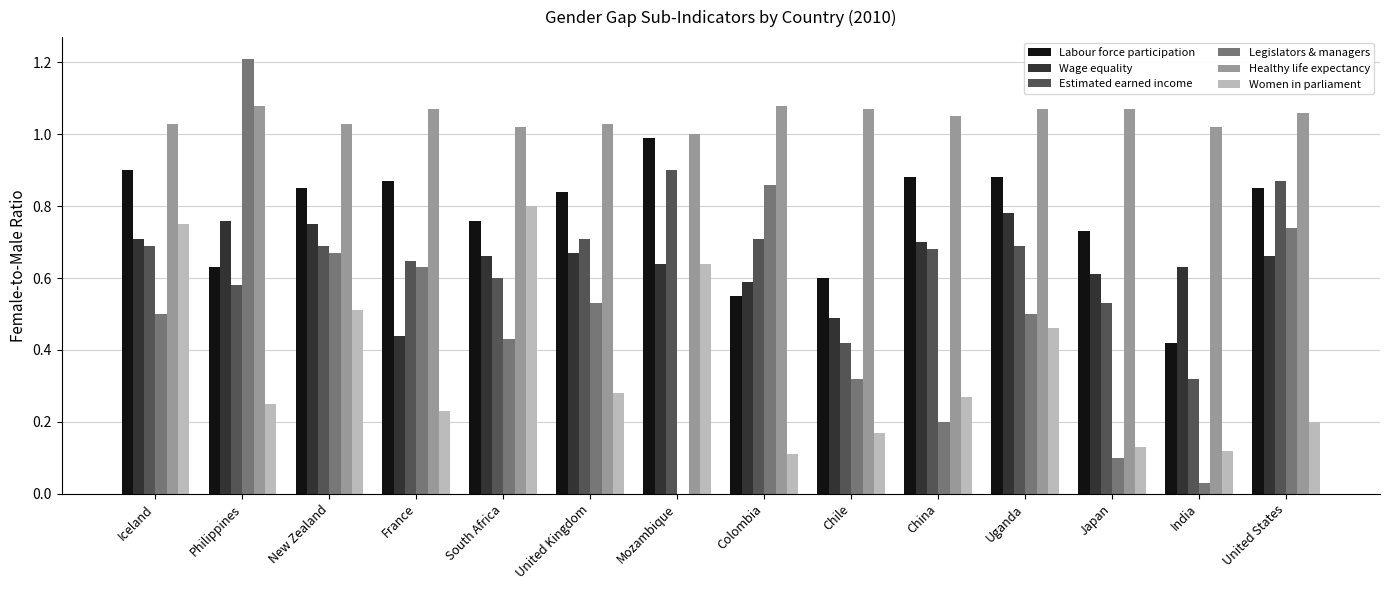

Is the value of Women in parliament at Iceland greater than the value of Legislators & managers at Iceland?

Yes